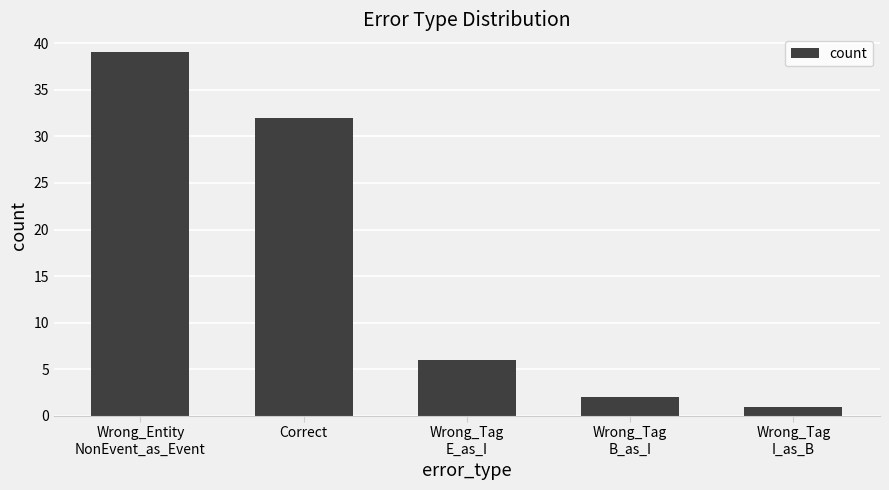

At which category does the chart reach its minimum across all series?

Wrong_Tag
I_as_B